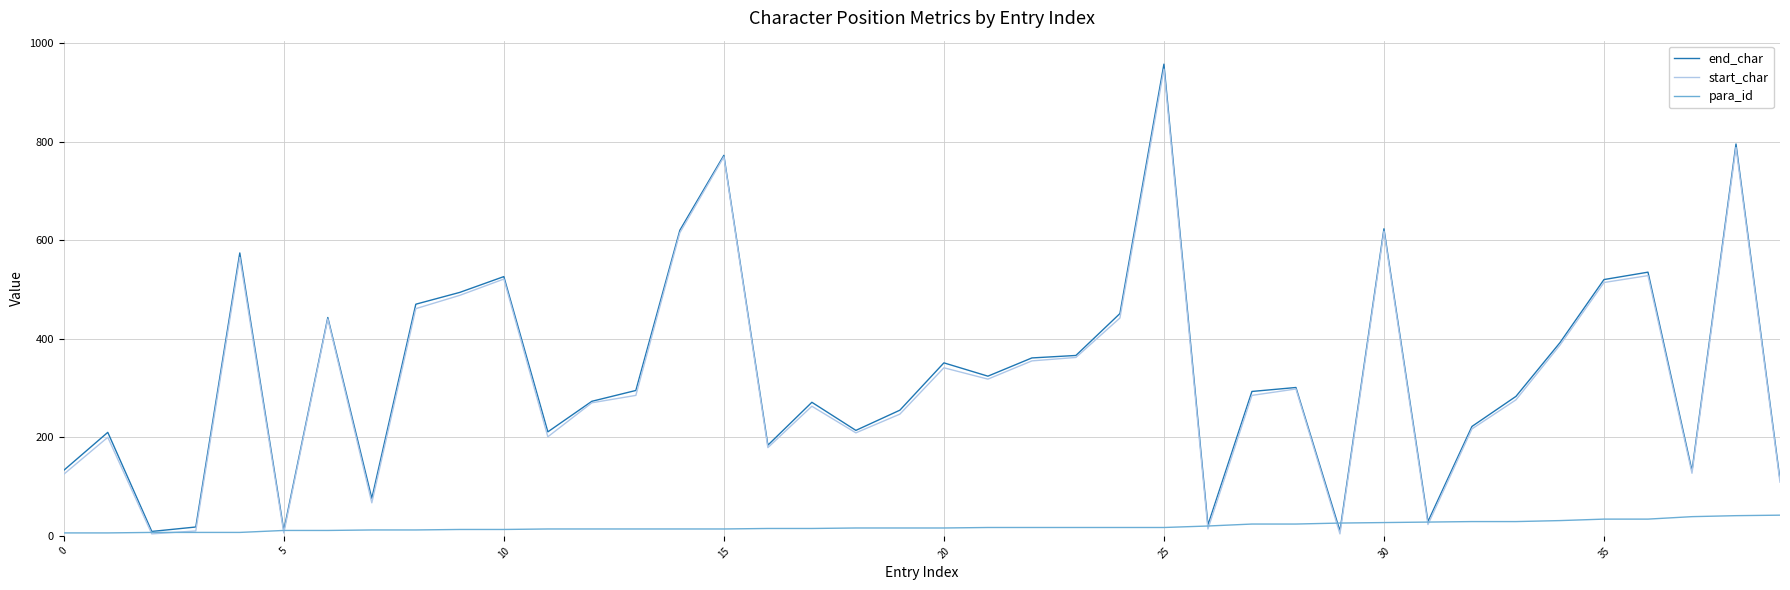

Which series has the widest spread of values?

end_char